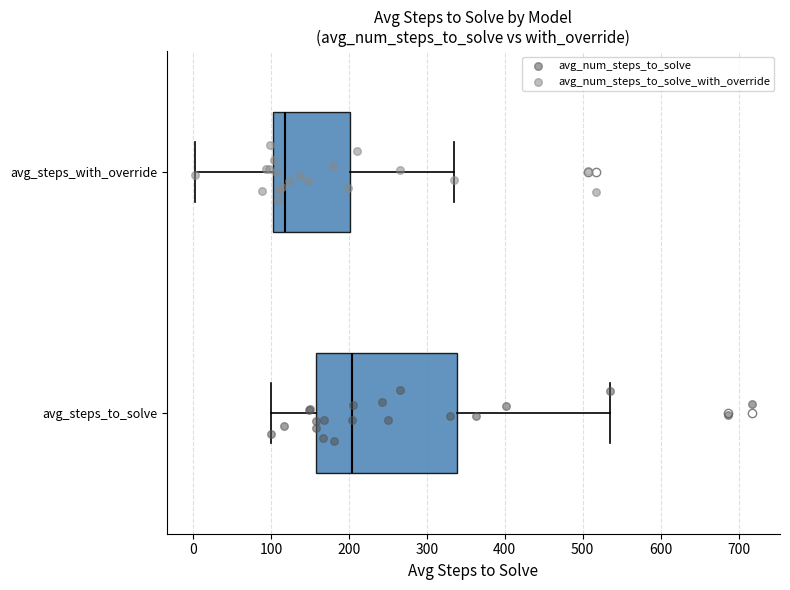

Where does the median line of the box for avg_steps_to_solve sit on the x-axis? The values are not printed on the chart, so give them approximately, as read against the axis.

200